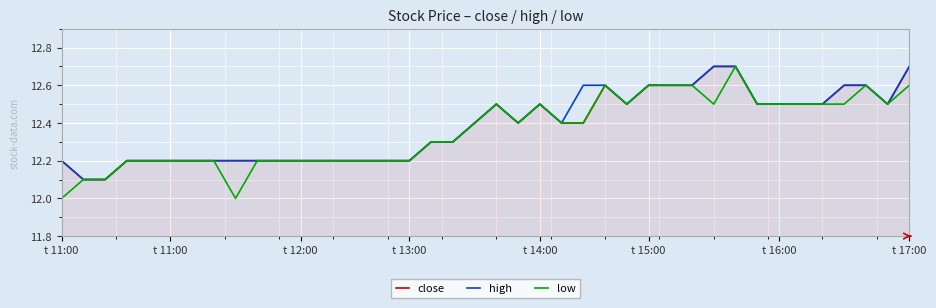

Reading left to right, extract all data points from this chart.

close: 12.2	12.1	12.1	12.2	12.2	12.2	12.2	12.2	12.2	12.2	12.2	12.2	12.2	12.2	12.2	12.2	12.2	12.3	12.3	12.4	12.5	12.4	12.5	12.4	12.4	12.6	12.5	12.6	12.6	12.6	12.7	12.7	12.5	12.5	12.5	12.5	12.6	12.6	12.5	12.7
high: 12.2	12.1	12.1	12.2	12.2	12.2	12.2	12.2	12.2	12.2	12.2	12.2	12.2	12.2	12.2	12.2	12.2	12.3	12.3	12.4	12.5	12.4	12.5	12.4	12.6	12.6	12.5	12.6	12.6	12.6	12.7	12.7	12.5	12.5	12.5	12.5	12.6	12.6	12.5	12.7
low: 12.0	12.1	12.1	12.2	12.2	12.2	12.2	12.2	12.0	12.2	12.2	12.2	12.2	12.2	12.2	12.2	12.2	12.3	12.3	12.4	12.5	12.4	12.5	12.4	12.4	12.6	12.5	12.6	12.6	12.6	12.5	12.7	12.5	12.5	12.5	12.5	12.5	12.6	12.5	12.6